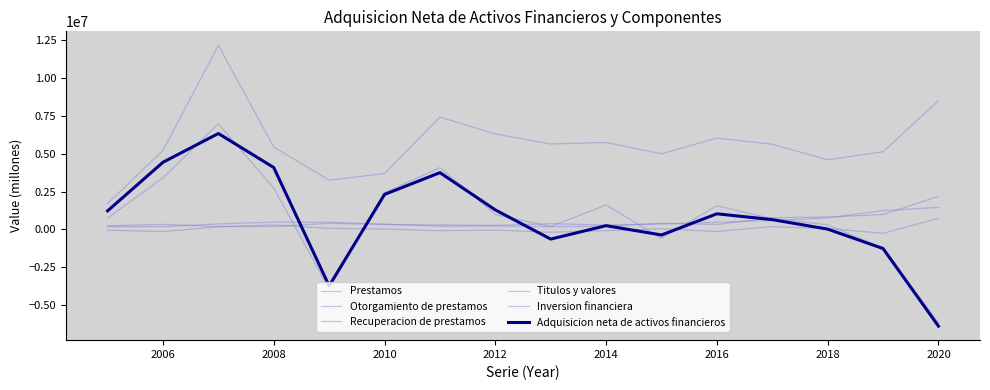

How many lines are shown in the chart?

6